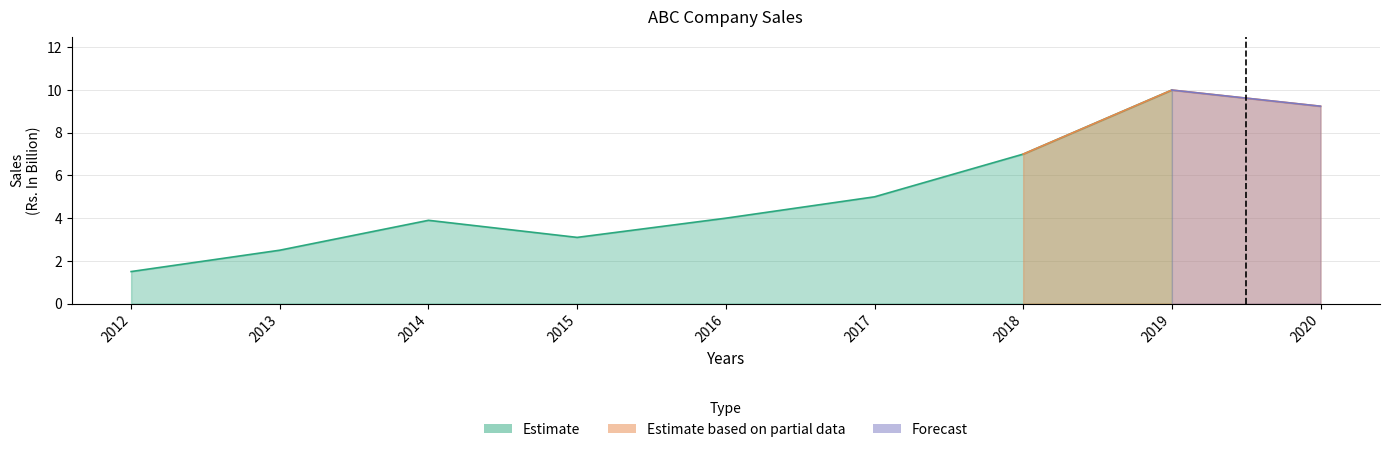

What is the sum of the values at 2017 and 2019?

15.0